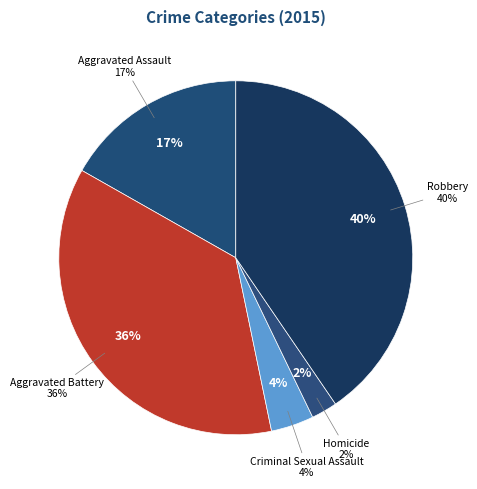

What percentage is the Robbery slice, to the nearest percent?

40%